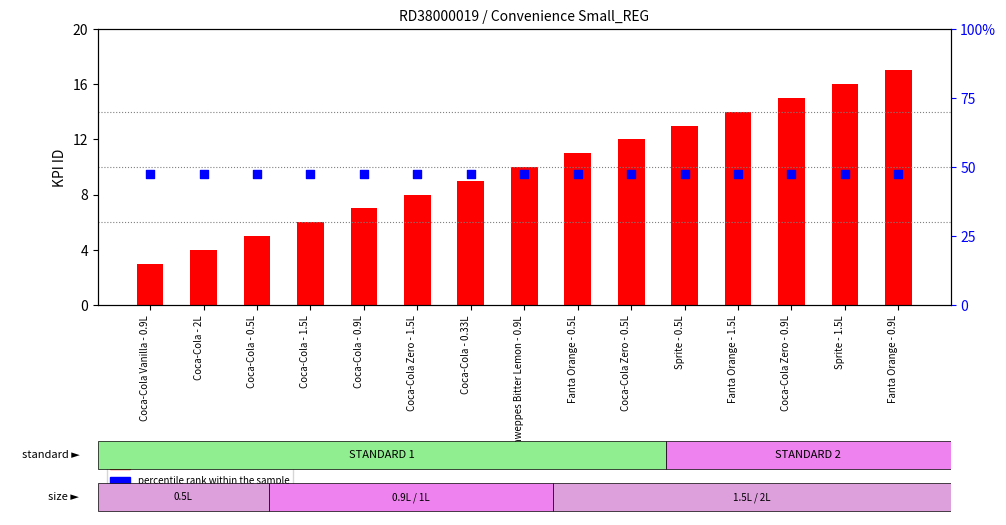

Which series has the largest Y range (max minus min)?

count